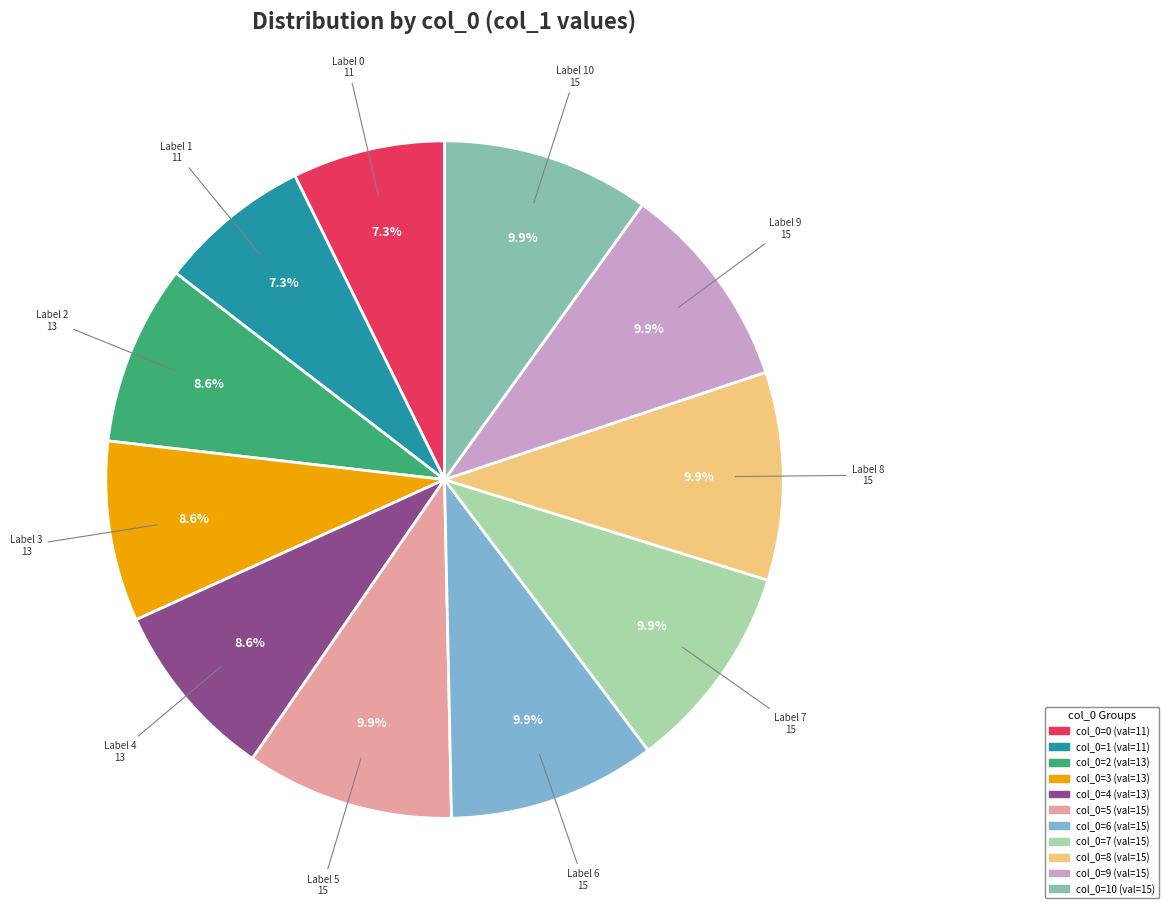

Count the number of slices in the pie.

11